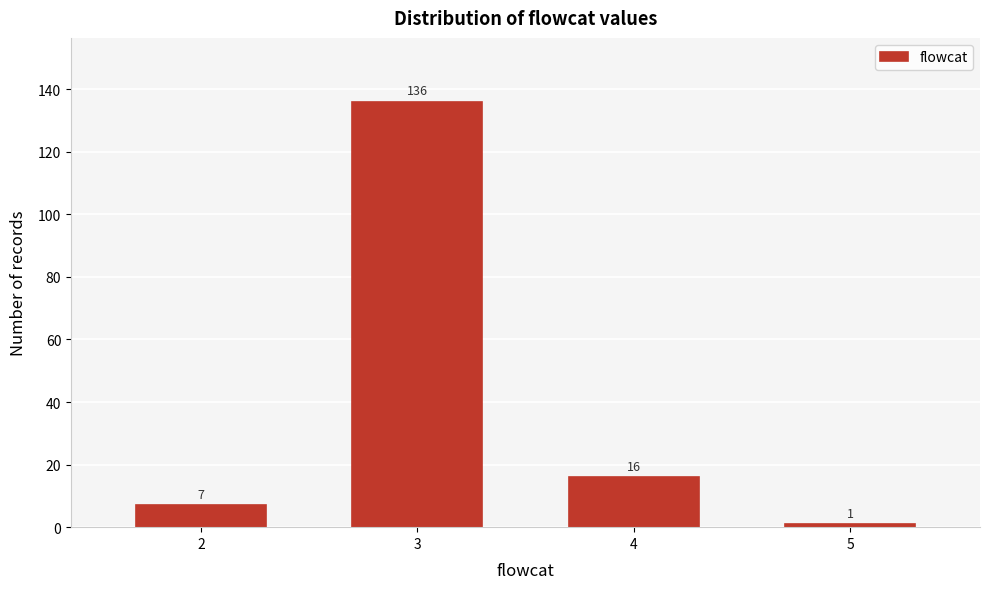

Reading right to left, what are all the values shown in this chart?

5=1	4=16	3=136	2=7